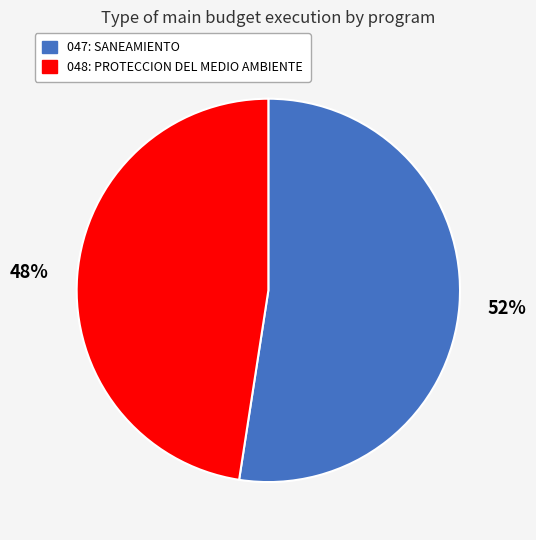

How many segments does this pie chart have?

2